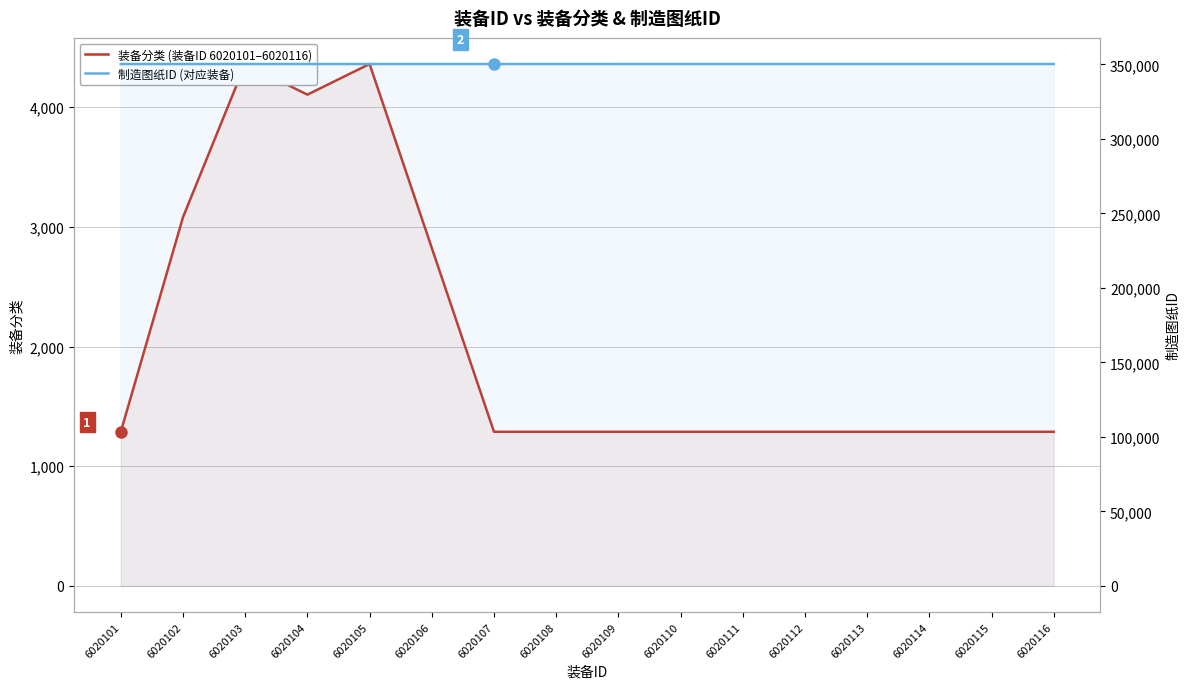

Is the value of 装备分类 at 6020114 greater than the value of 制造图纸ID at 6020109?

No